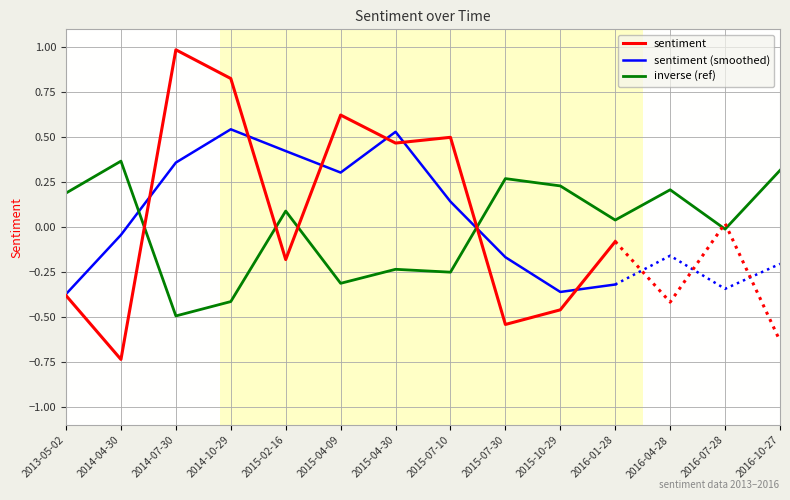

What is the approximate value at 2015-10-29?

0.2